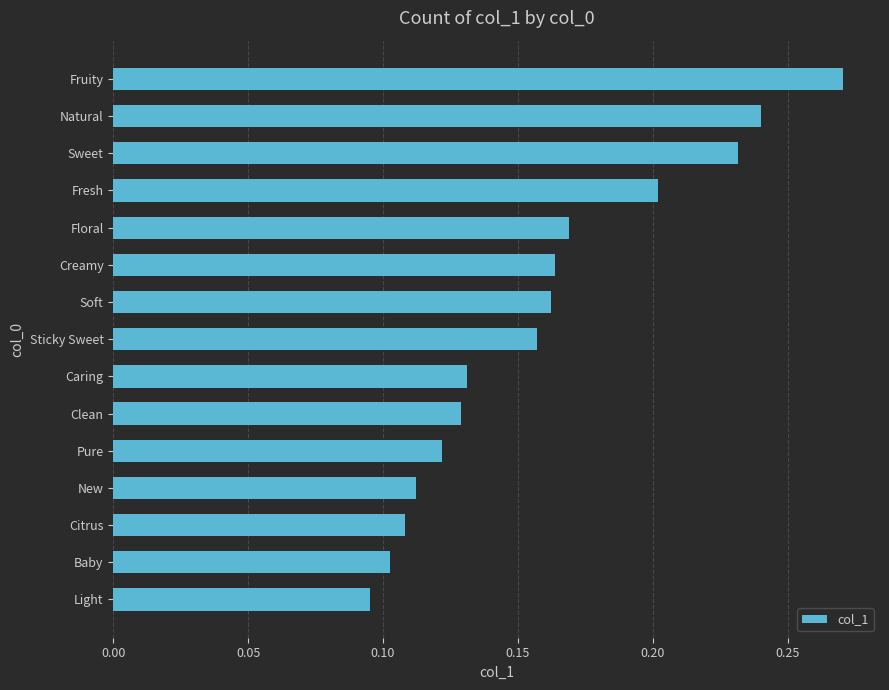

What is the sum of all values?

2.4